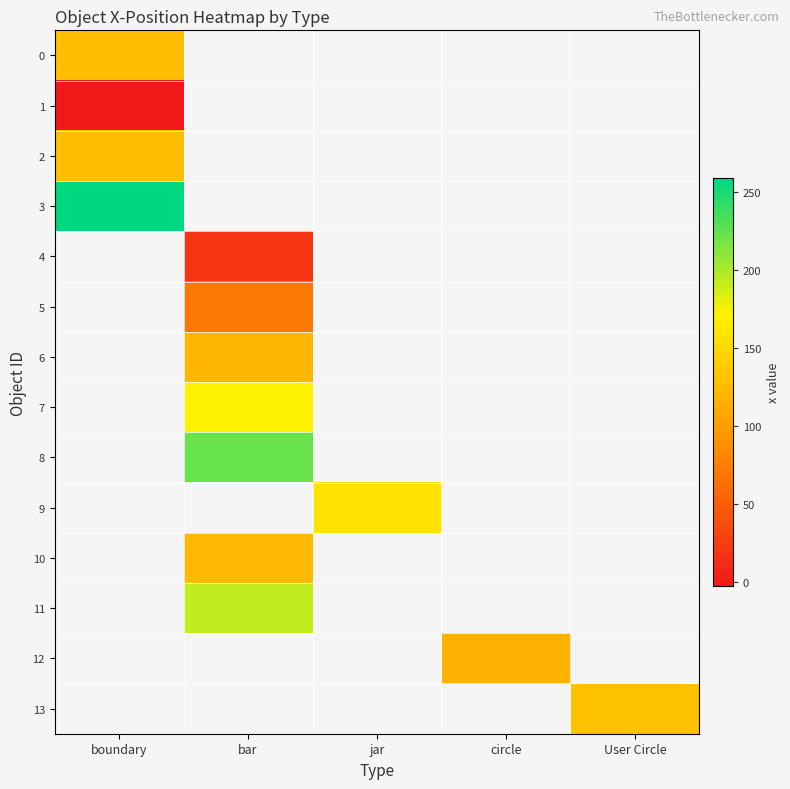

True or false: 11 has a value of 192.2 at bar.

True